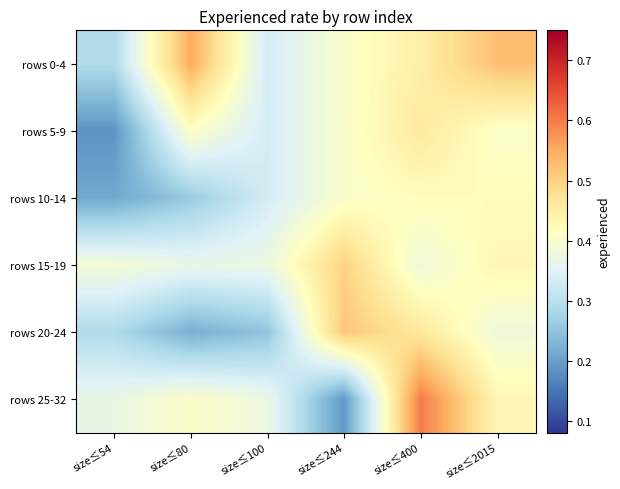

What is the difference between the highest and lowest values at size≤80?

0.3